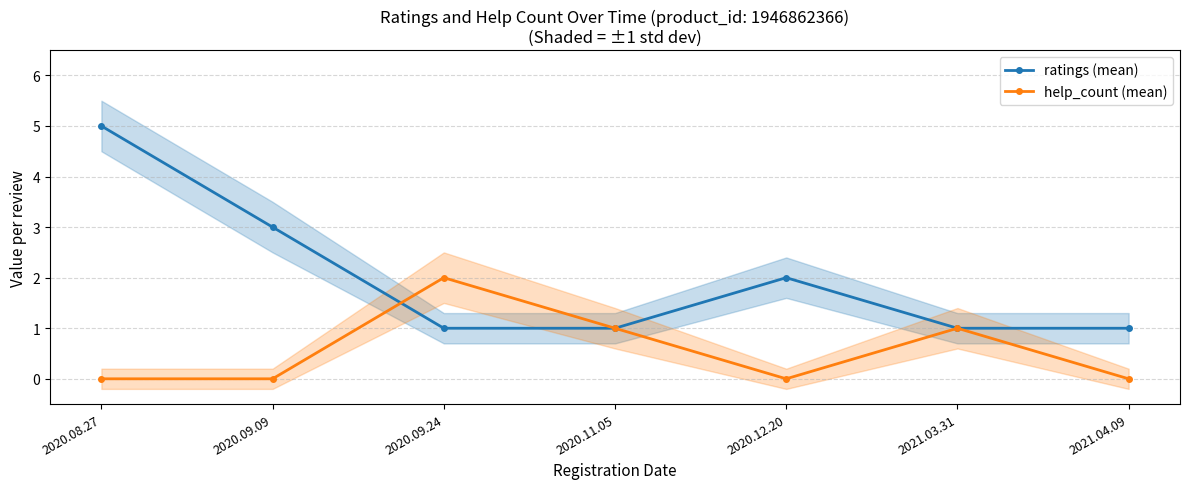

What position from the right is 2021.04.09?

1